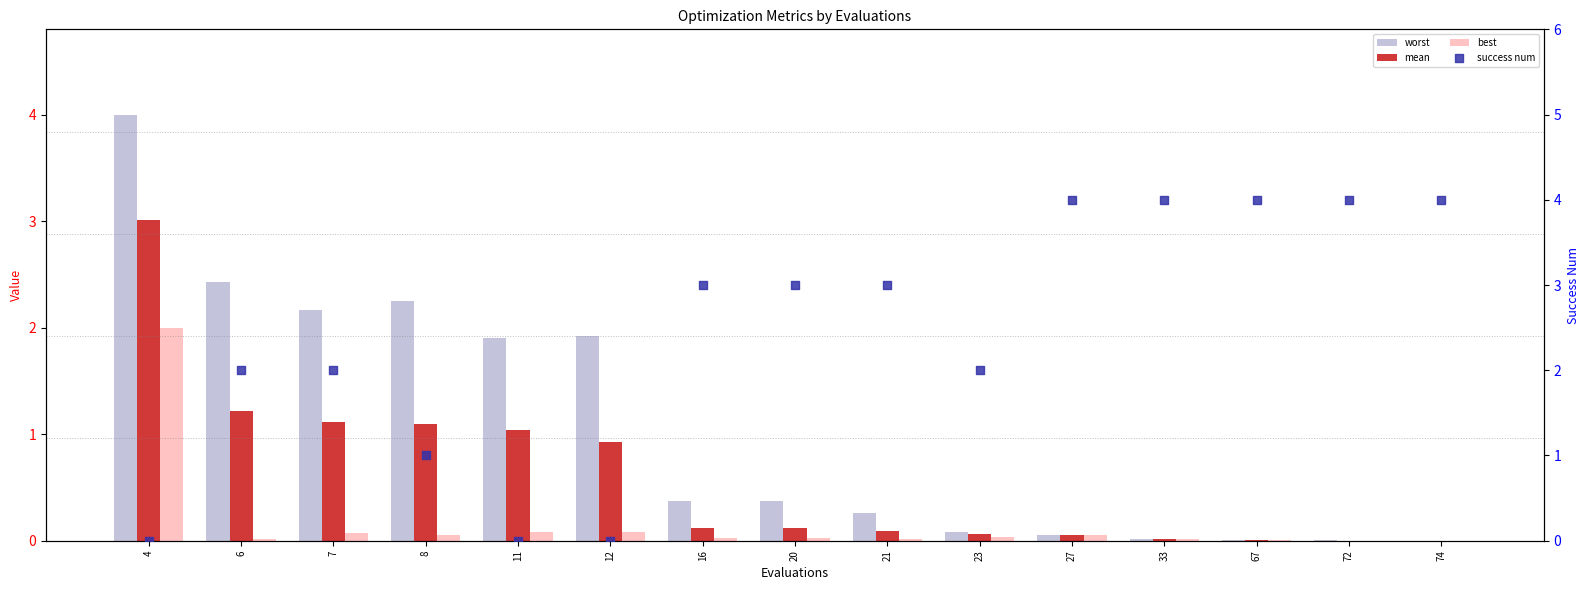

What are all the series names shown in the legend?

worst, mean, best, success num